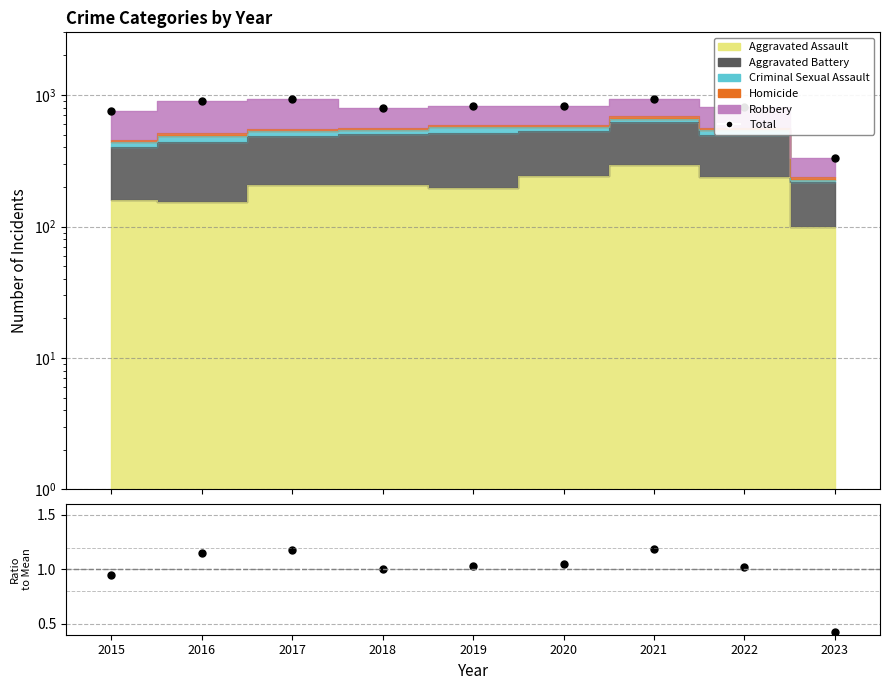

List the labels in order of value, largest first.

2021, 2017, 2016, 2020, 2019, 2022, 2018, 2015, 2023